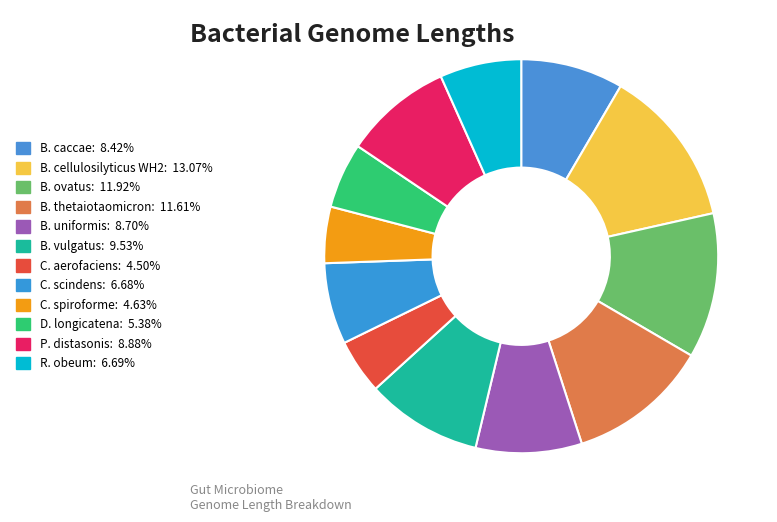

Does B. ovatus account for over 50% of the chart?

No